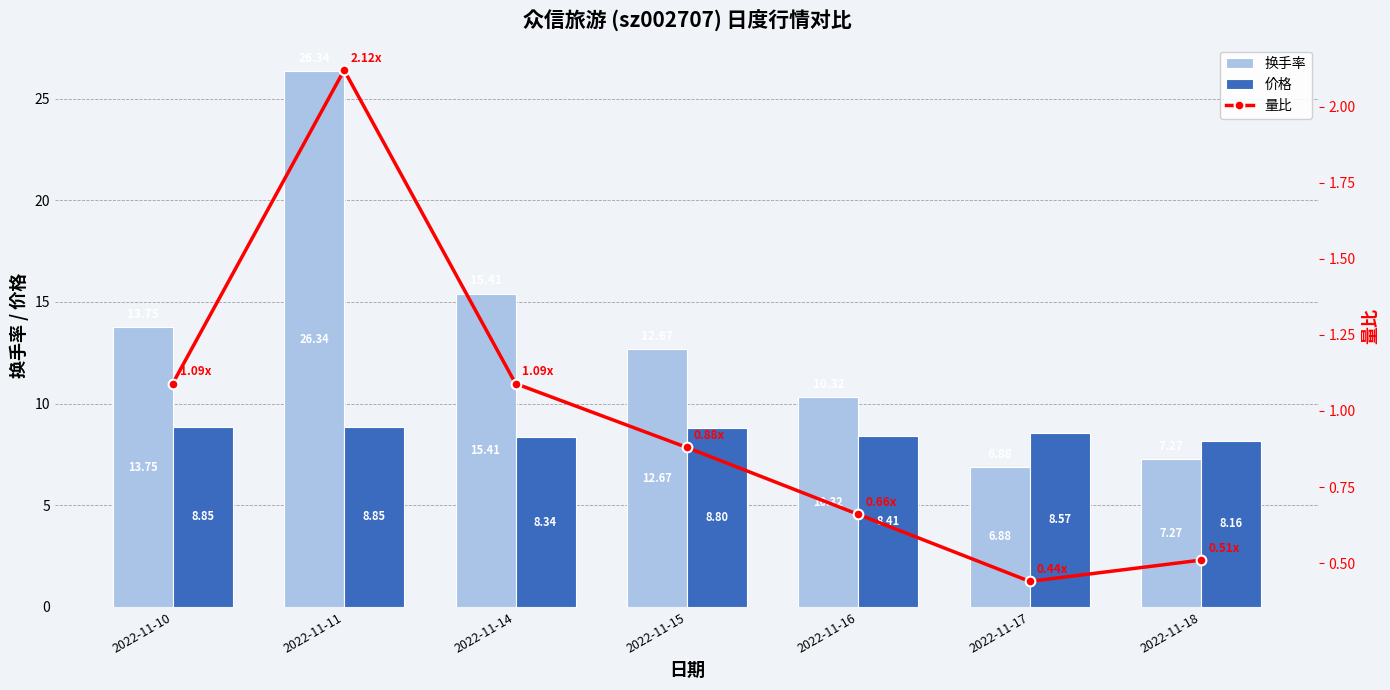

Rank the series by their average value, from highest to lowest.

换手率, 价格, 量比